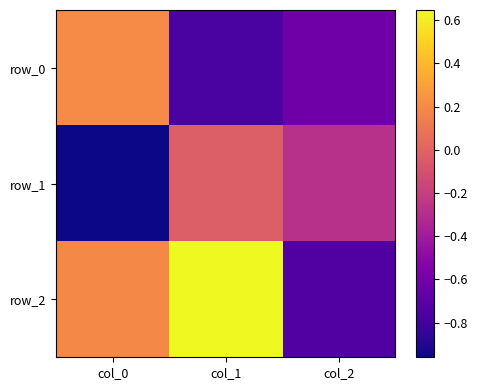

List the series in order of their peak value, highest first.

row_2, row_0, row_1